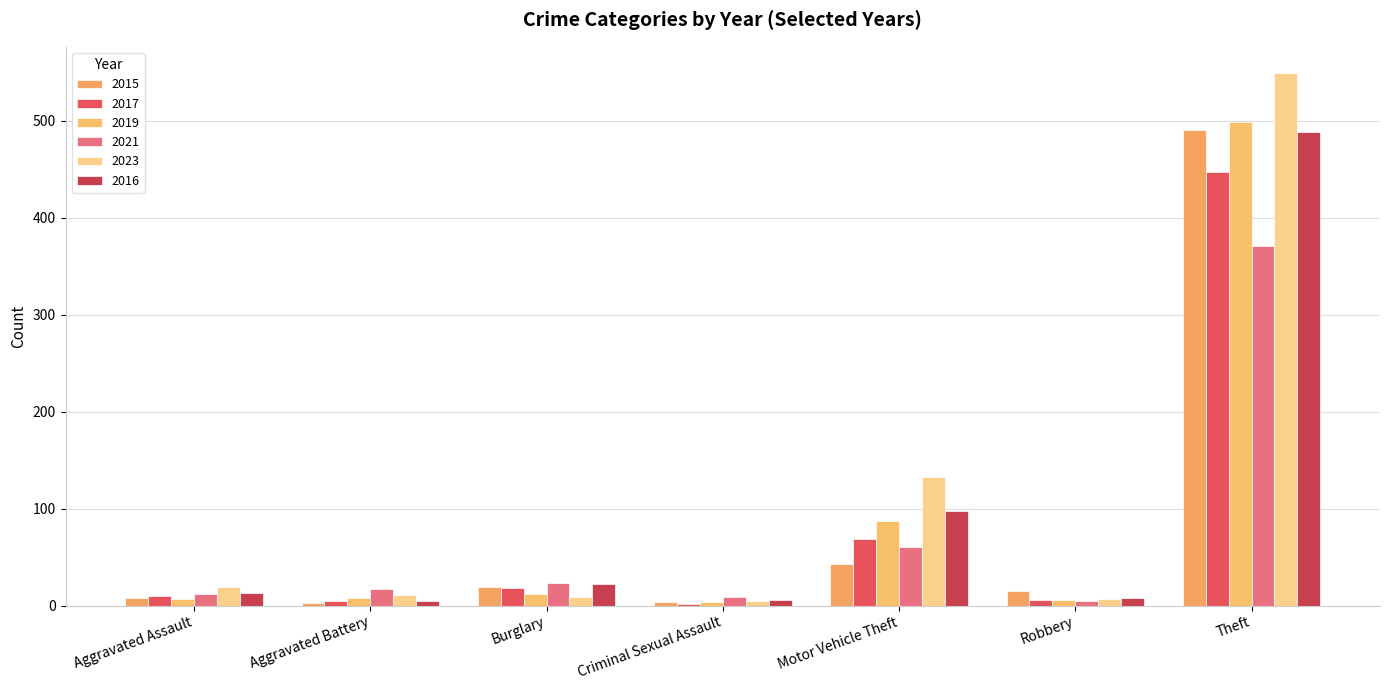

What is the difference between the highest and lowest values at Criminal Sexual Assault?

7